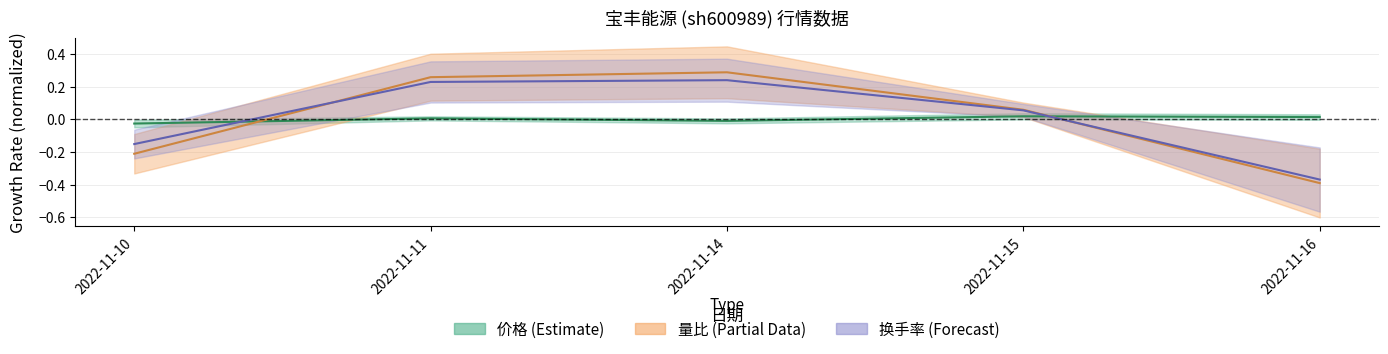

How many lines are shown in the chart?

3